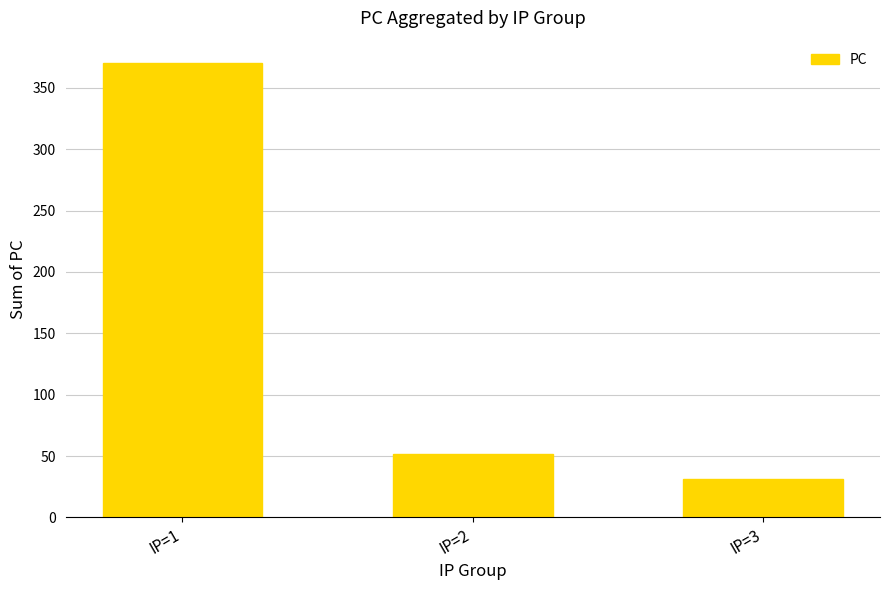

Which category has the lowest value across all series?

IP=3